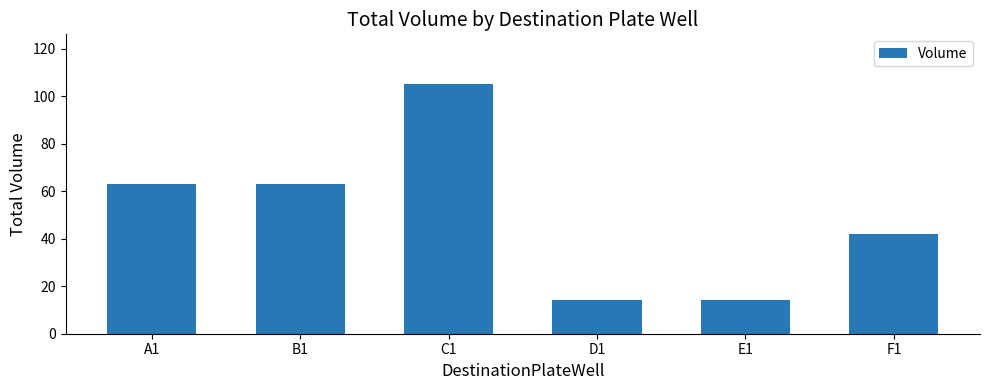

What is the value of the 3rd bar from the left?

105